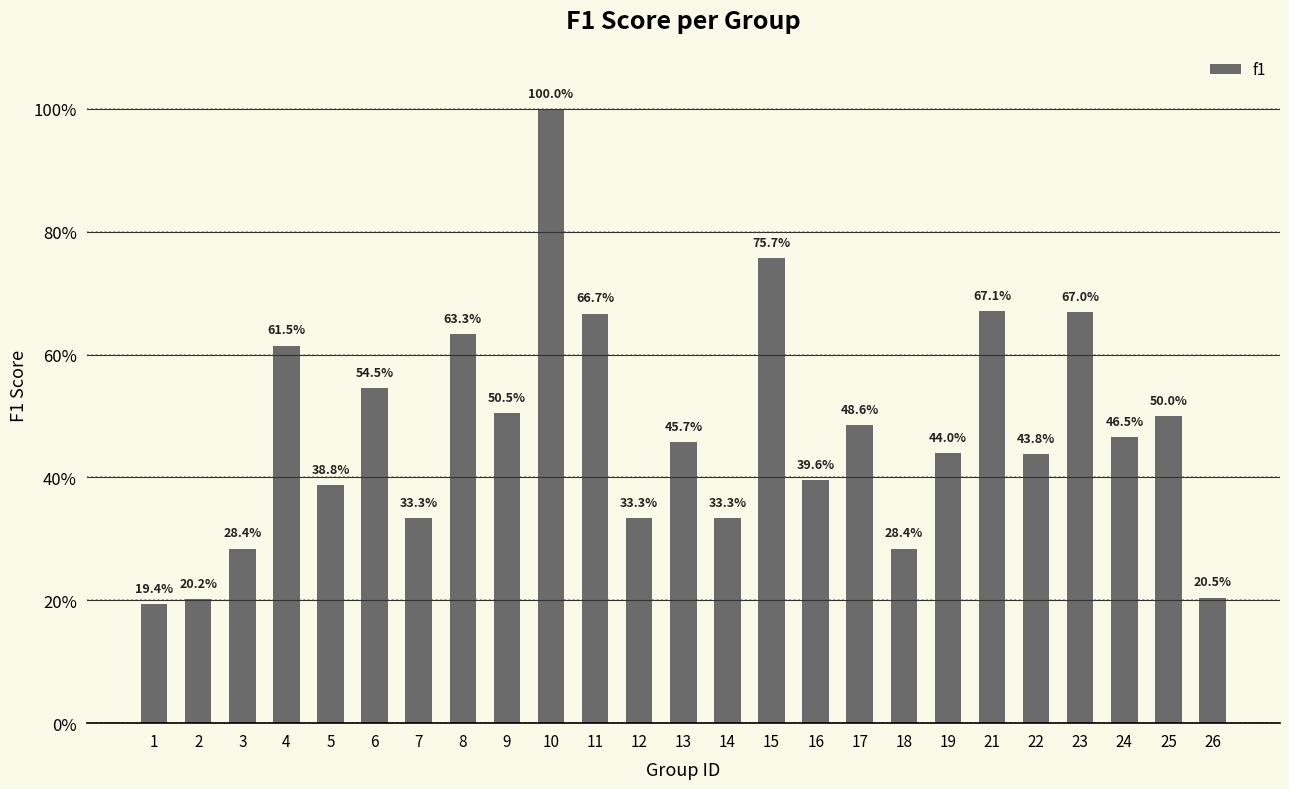

Which category has the lowest value across all series?

1